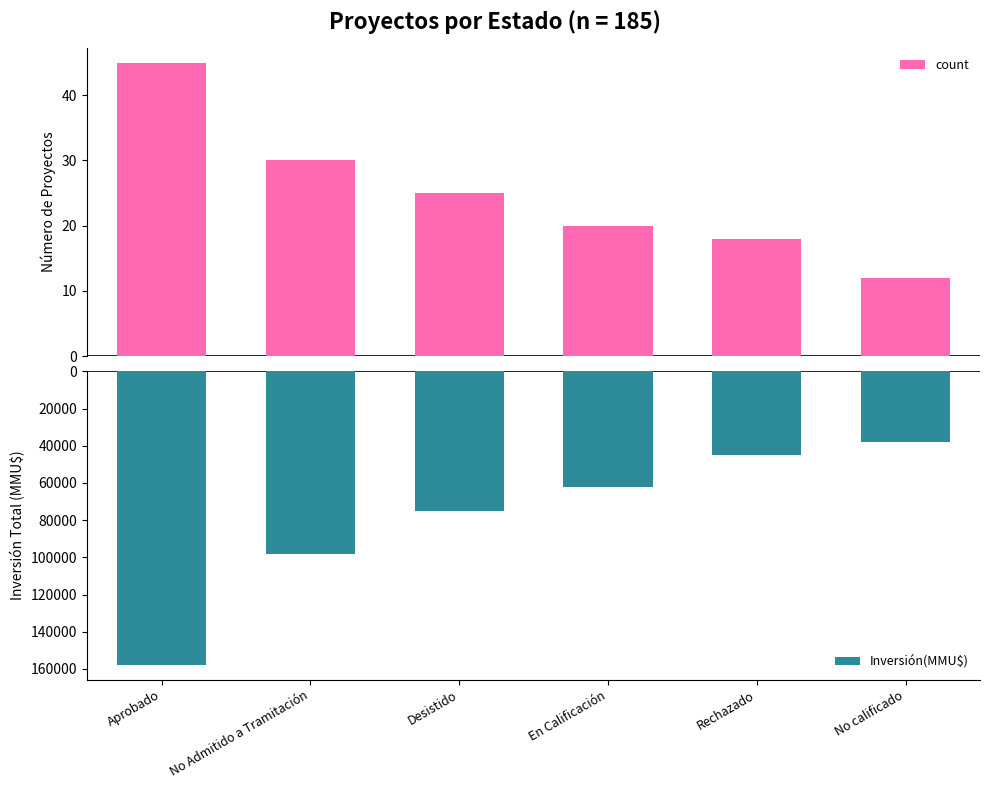

Where is Inversión(MMU$) nearest to the value -97945?

No Admitido a Tramitación